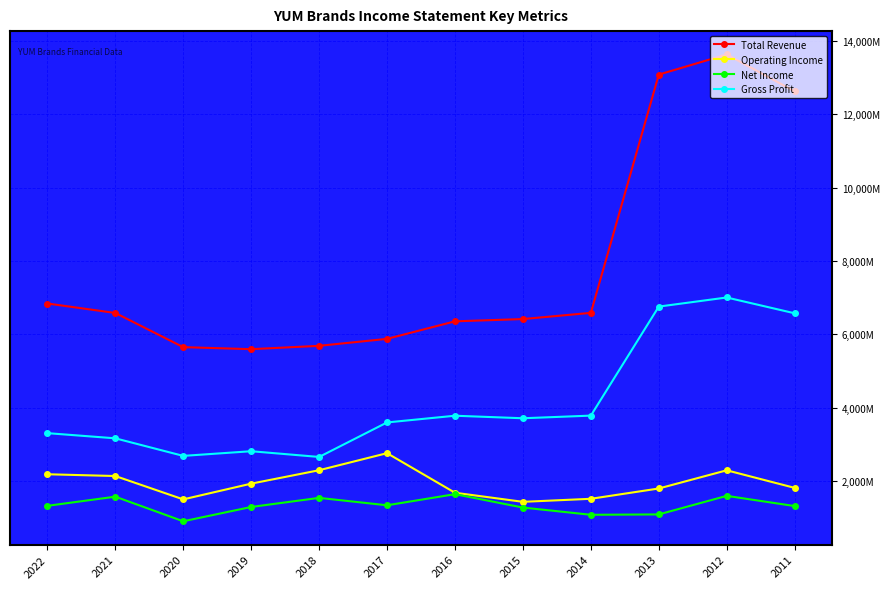

Which series changed the most between 2016 and 2012?

Total Revenue